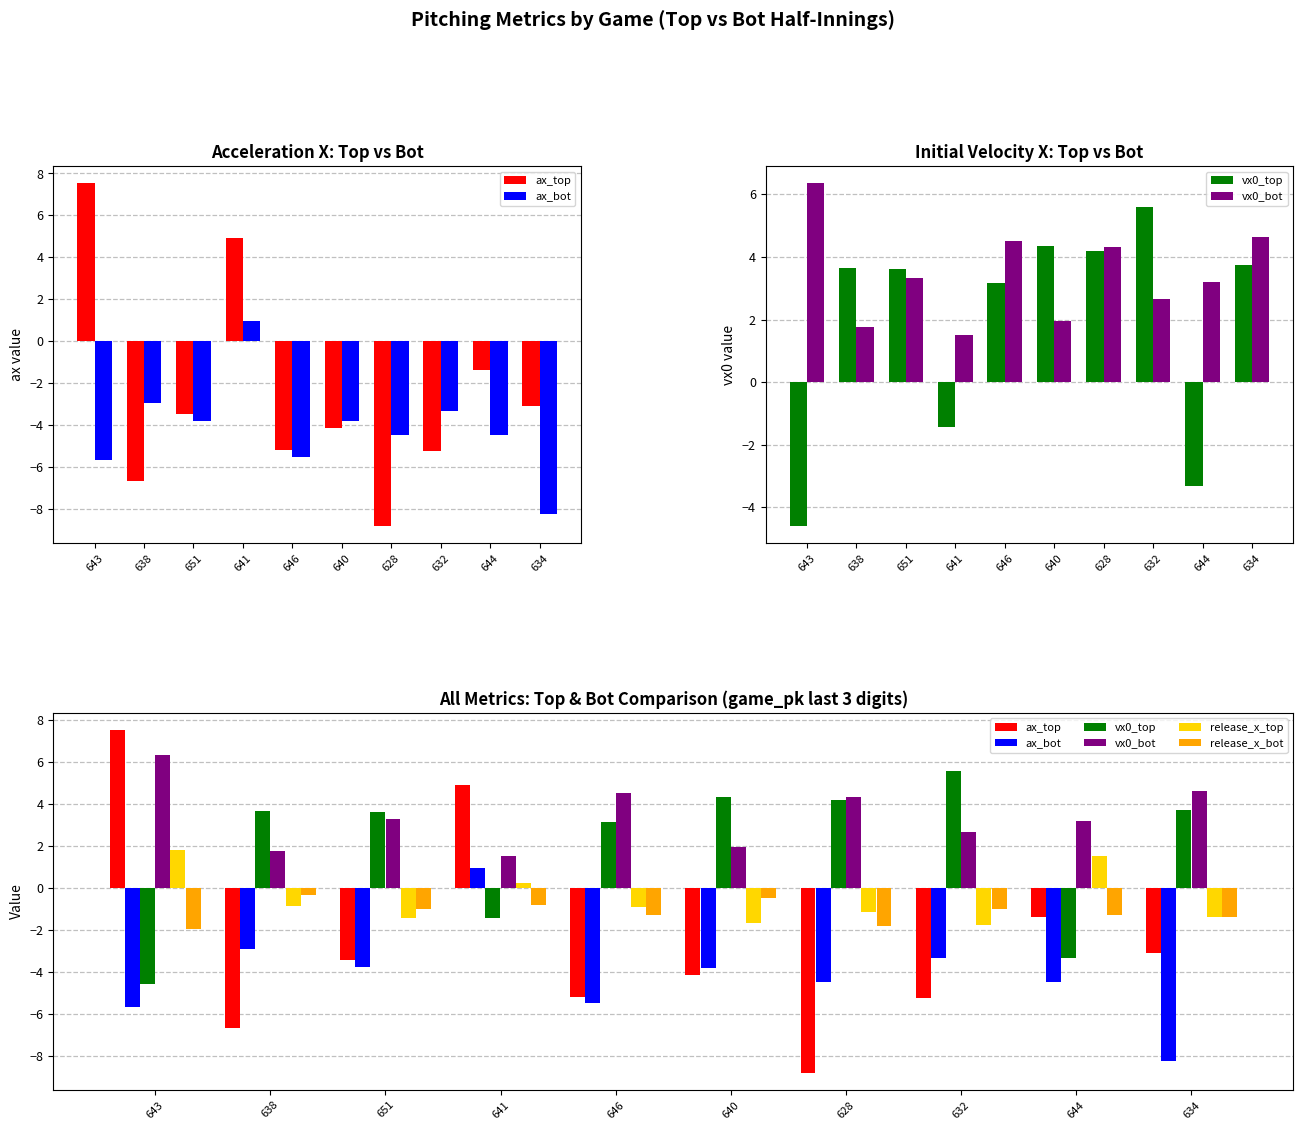

What position from the right is 640?

5